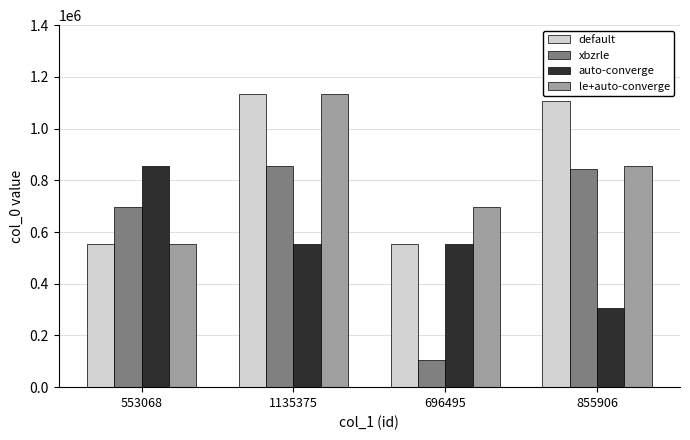

Is the value of default at 855906 greater than the value of le+auto-converge at 696495?

Yes